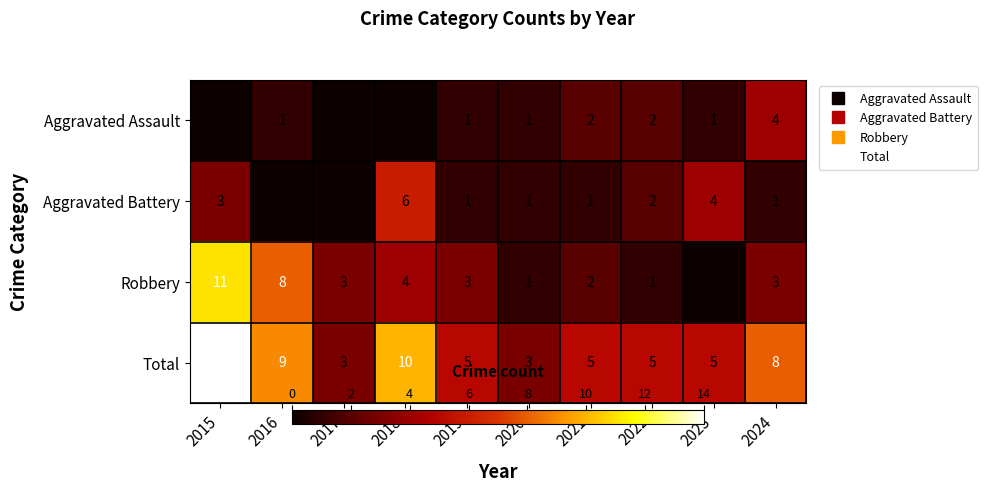

How many Aggravated Assault values are between 0 and 2?

9